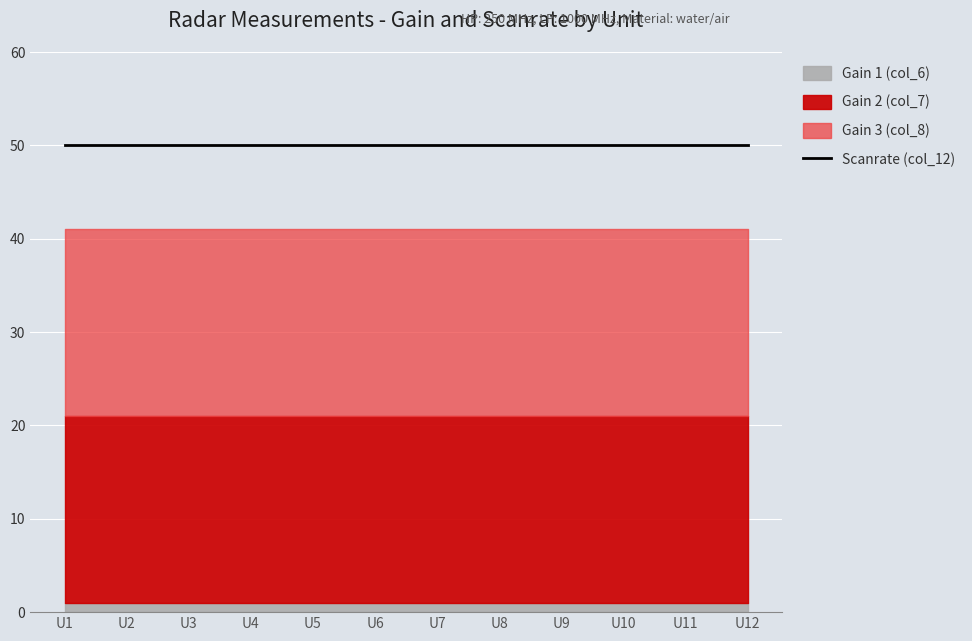

Reading right to left, transcribe all the data shown in this chart.

Gain 1: U12=1	U11=1	U10=1	U9=1	U8=1	U7=1	U6=1	U5=1	U4=1	U3=1	U2=1	U1=1
Gain 2: U12=20	U11=20	U10=20	U9=20	U8=20	U7=20	U6=20	U5=20	U4=20	U3=20	U2=20	U1=20
Gain 3: U12=20	U11=20	U10=20	U9=20	U8=20	U7=20	U6=20	U5=20	U4=20	U3=20	U2=20	U1=20
Scanrate: U12=50	U11=50	U10=50	U9=50	U8=50	U7=50	U6=50	U5=50	U4=50	U3=50	U2=50	U1=50